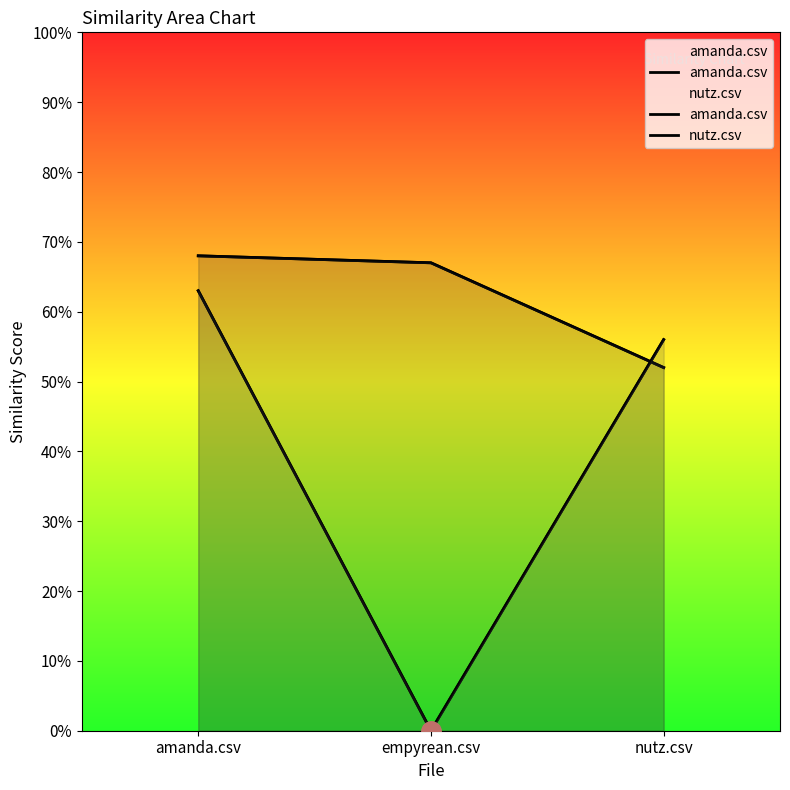

Reading left to right, transcribe all the data shown in this chart.

amanda.csv: amanda.csv=0.7	empyrean.csv=0.7	nutz.csv=0.5
nutz.csv: amanda.csv=0.6	empyrean.csv=0.0	nutz.csv=0.6